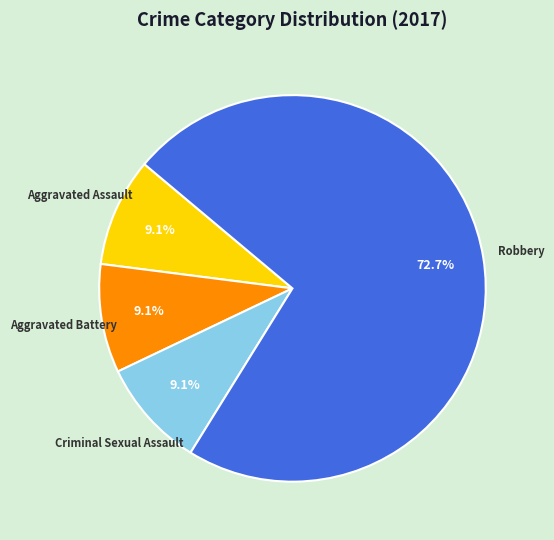

Is there a majority slice in this chart?

Yes